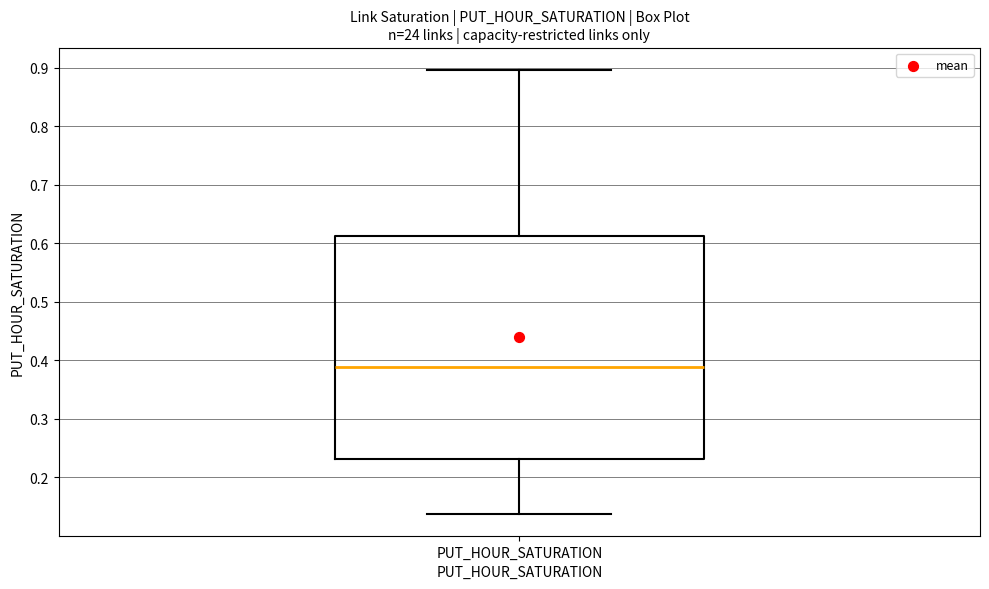

Transcribe this box plot: give where the median line is, the range the box spans, and where the two whiskers end, as read against the y-axis. The values are not printed on the chart, so give them approximately, as read against the axis.

median 0.39, box 0.23 to 0.61, whiskers 0.14 to 0.90